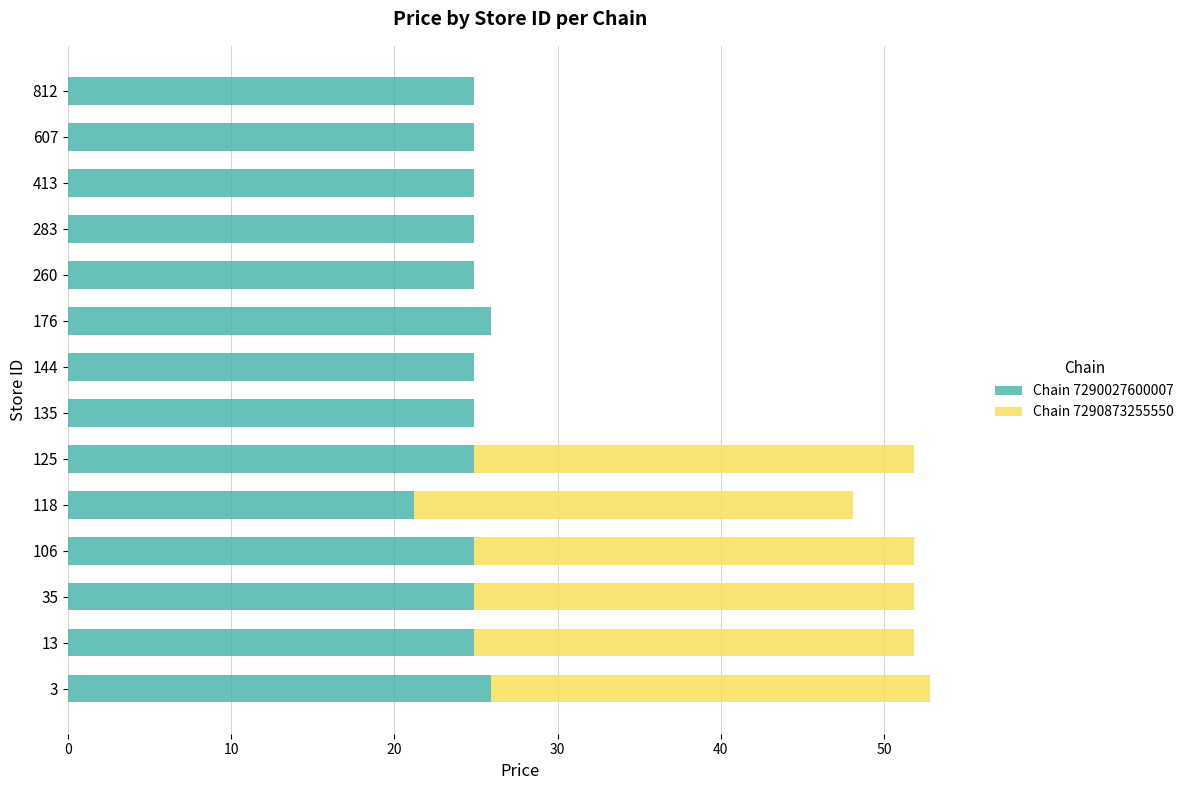

What is the total value across all series at 135?

24.9